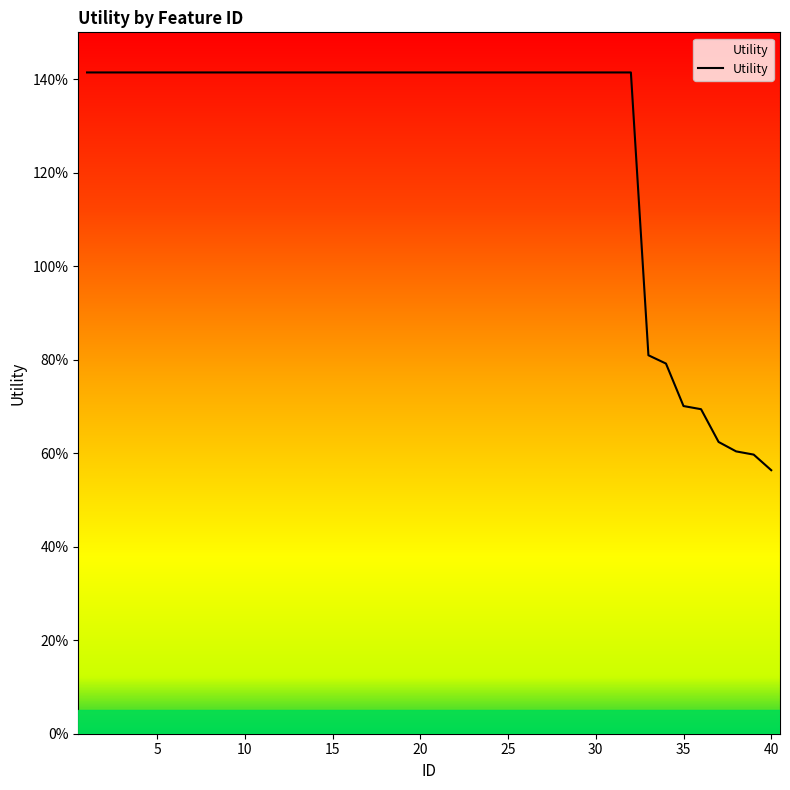

What is the value of the 12th point from the left?

1.4